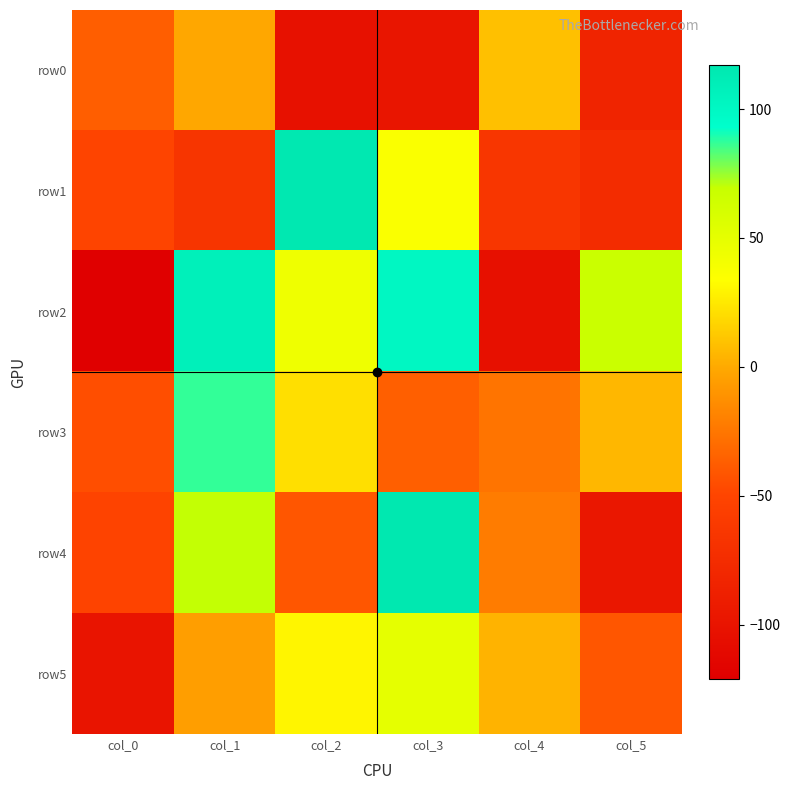

Which series has the widest spread of values?

row2